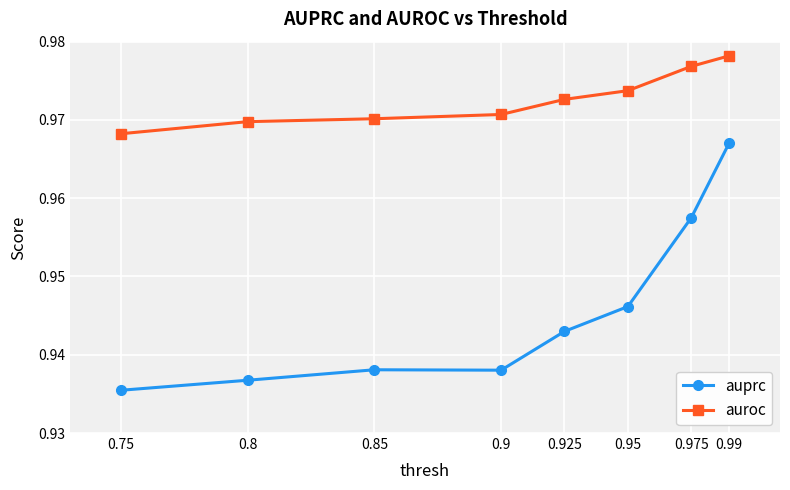

True or false: auprc and auroc intersect in this chart.

False